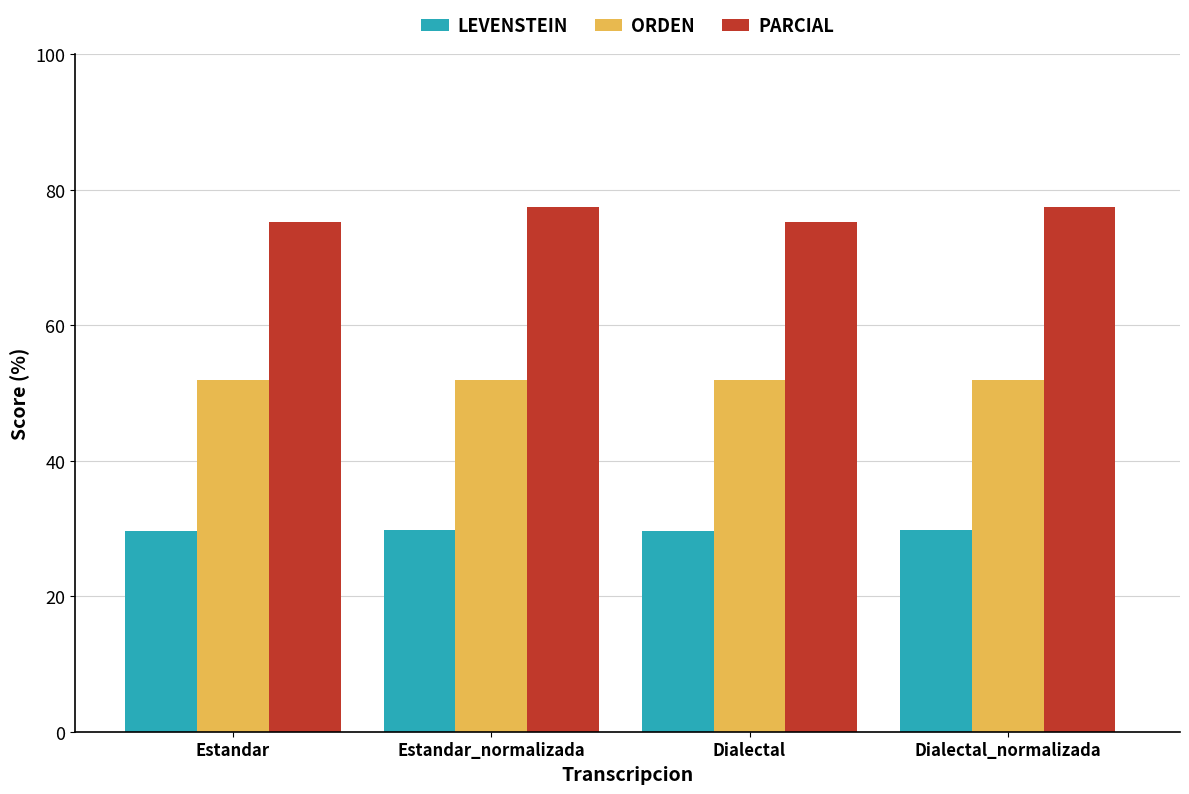

How many bars are there in total?

12